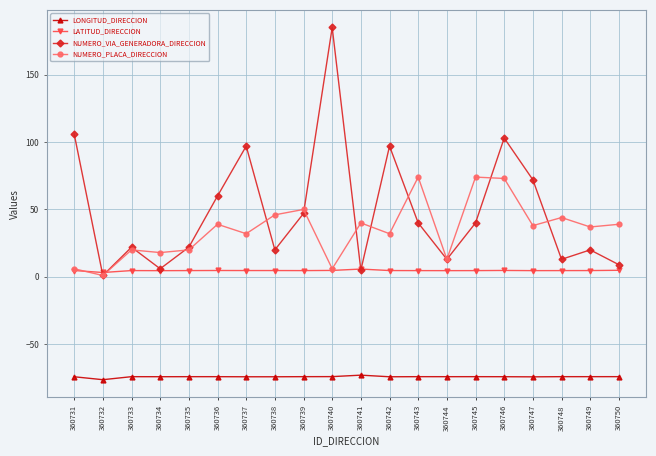

List the series in order of their peak value, highest first.

NUMERO_VIA_GENERADORA_DIRECCION, NUMERO_PLACA_DIRECCION, LATITUD_DIRECCION, LONGITUD_DIRECCION